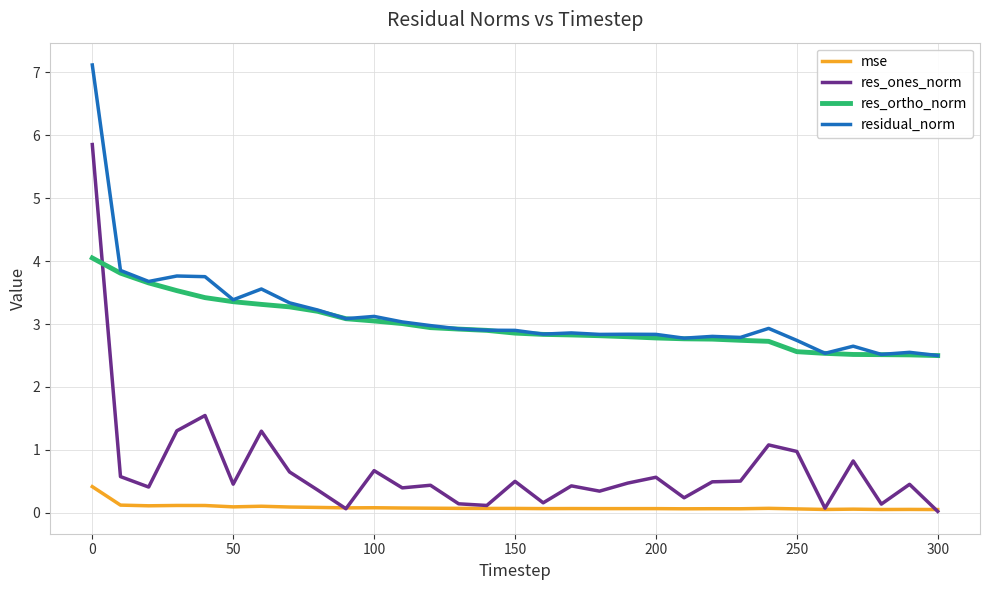

Which series has the widest spread of values?

res_ones_norm